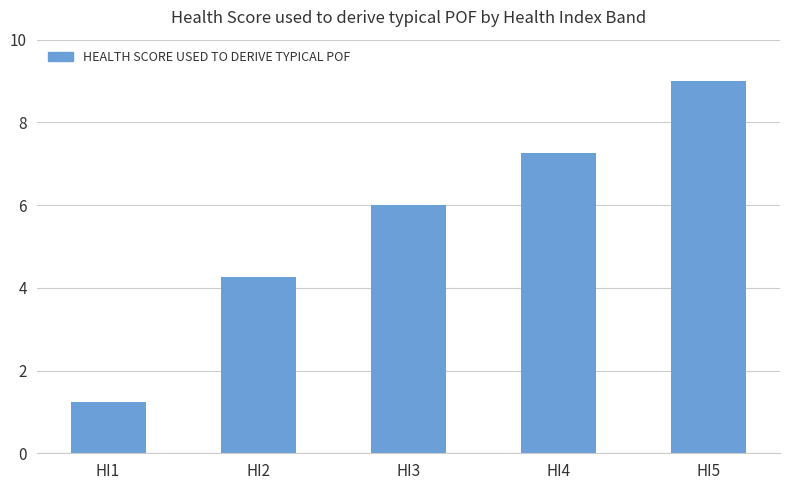

Approximately how many times larger is the value at HI4 compared to HI3?

1.2